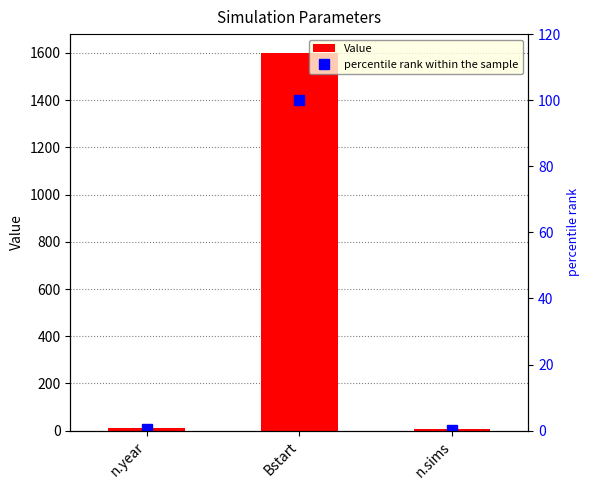

Reading right to left, list all the values displayed in this chart.

Value: 5.0	1600.0	10.0
percentile rank within the sample: 0.3	100.0	0.6